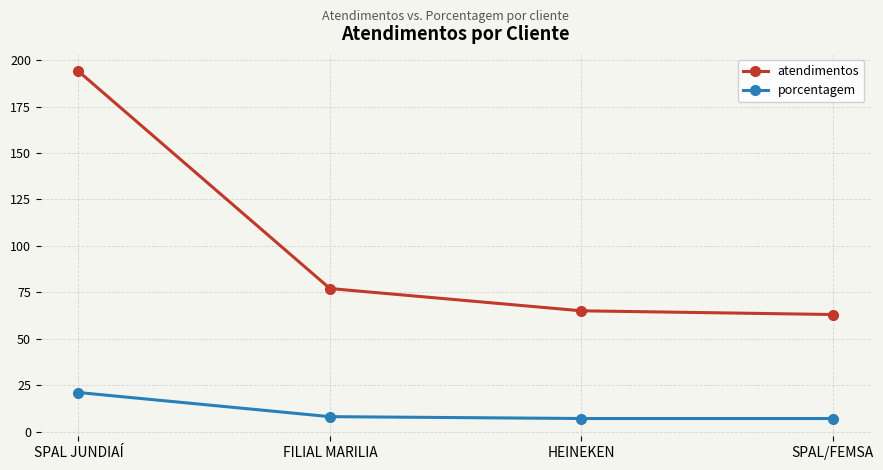

True or false: atendimentos has a value of 63 at SPAL/FEMSA.

True